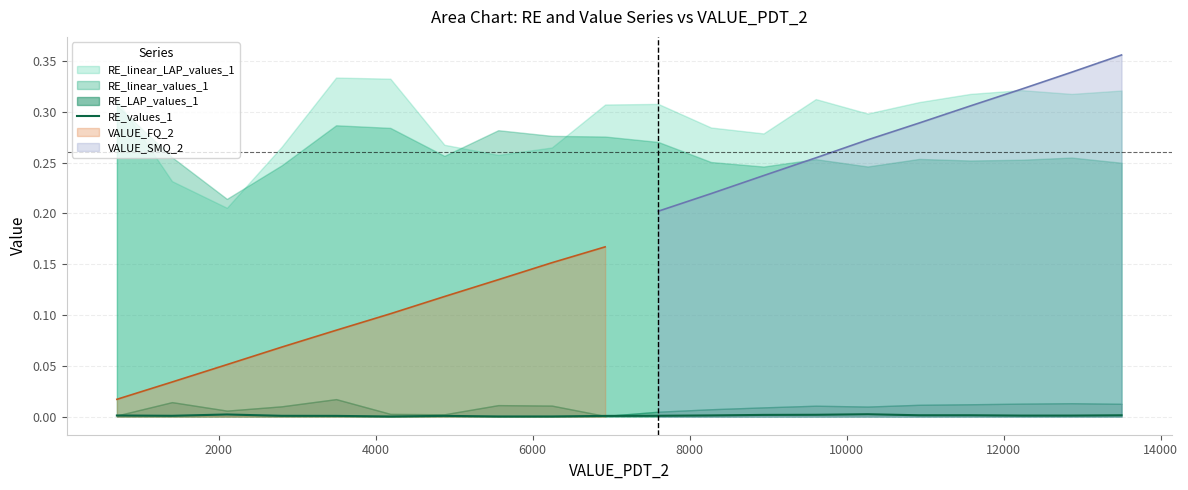

True or false: there are more than 0 points higher than both neighbors.

True